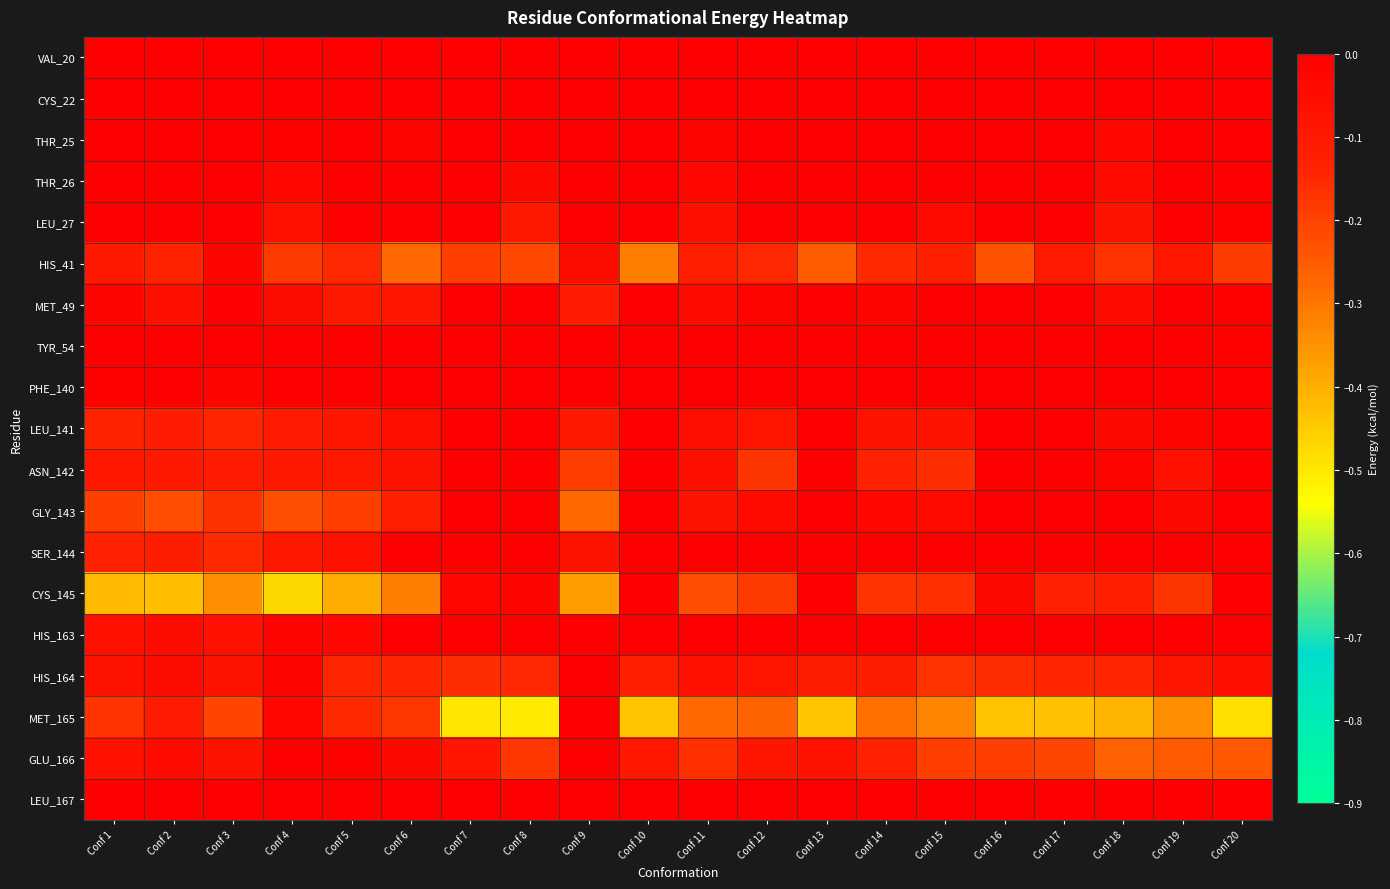

What is the total value across all series at Conf 6?

-1.3